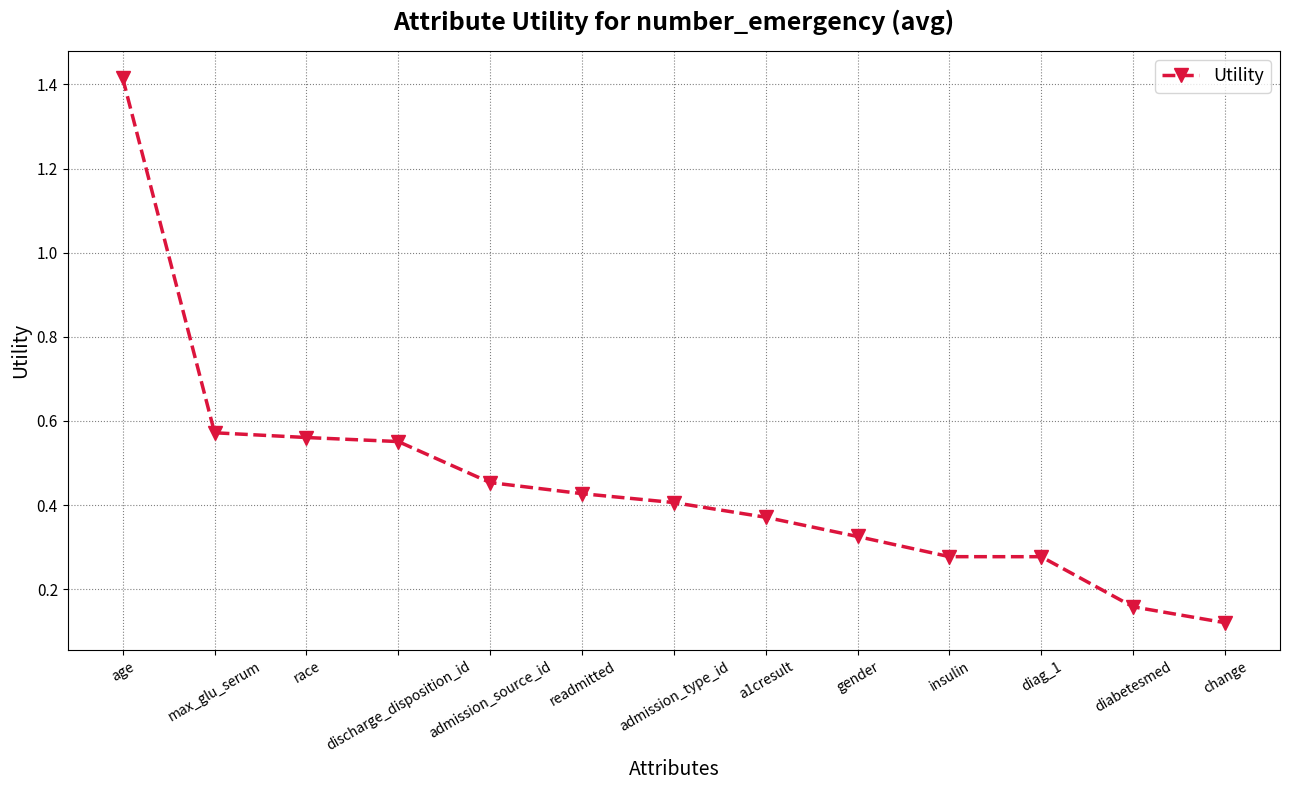

What is the sum of all values?

5.9